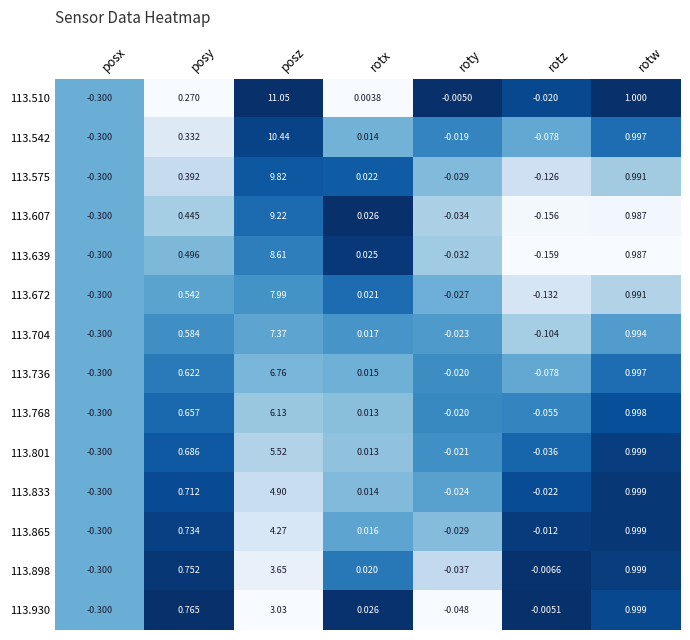

Which category has the highest value in the 113.639 series?

posz